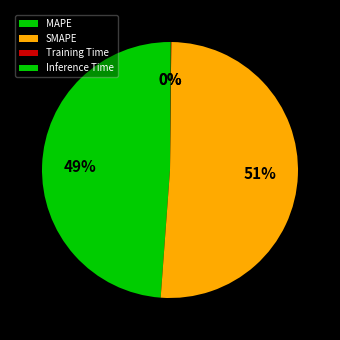

How many segments does this pie chart have?

4